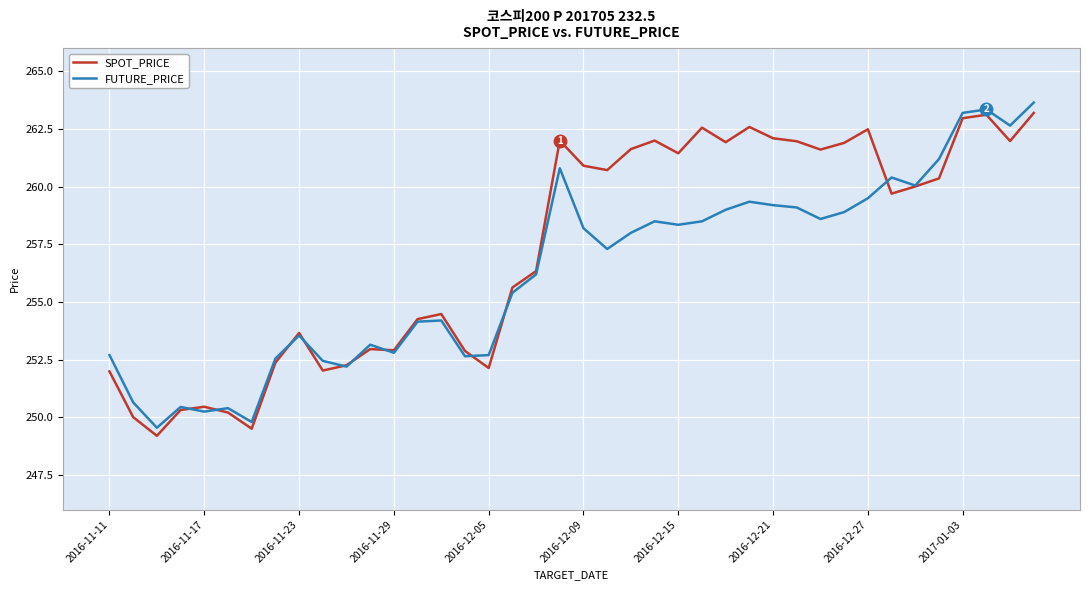

At how many categories does at least one series exceed 261?

17